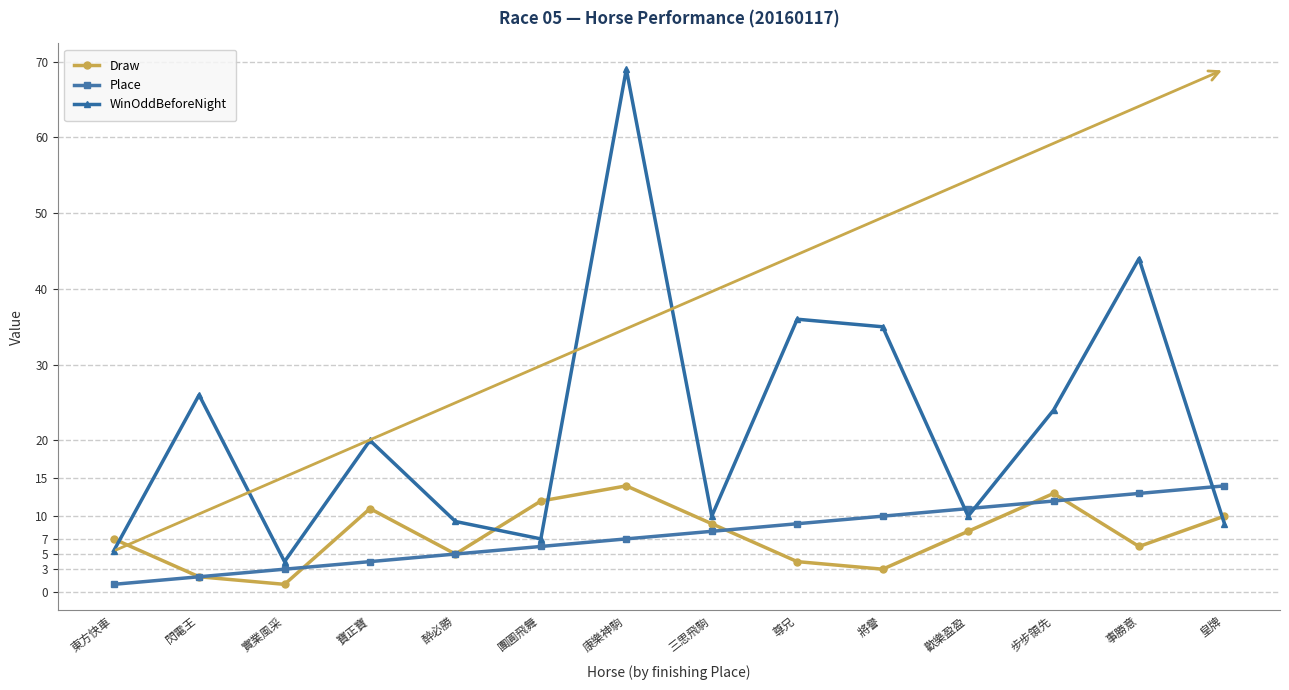

How many lines are shown in the chart?

3